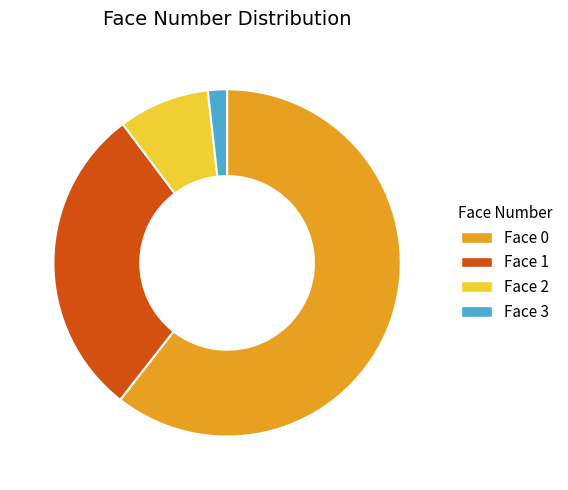

Is there any slice that represents more than half of the pie?

Yes